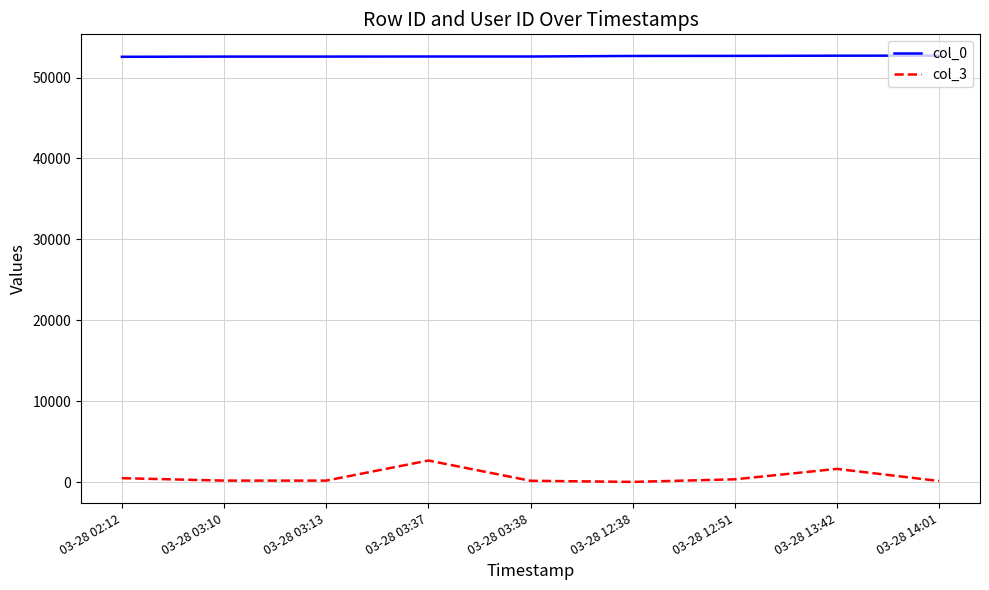

At 03-28 02:12, list the series in order from largest to smallest.

col_0, col_3